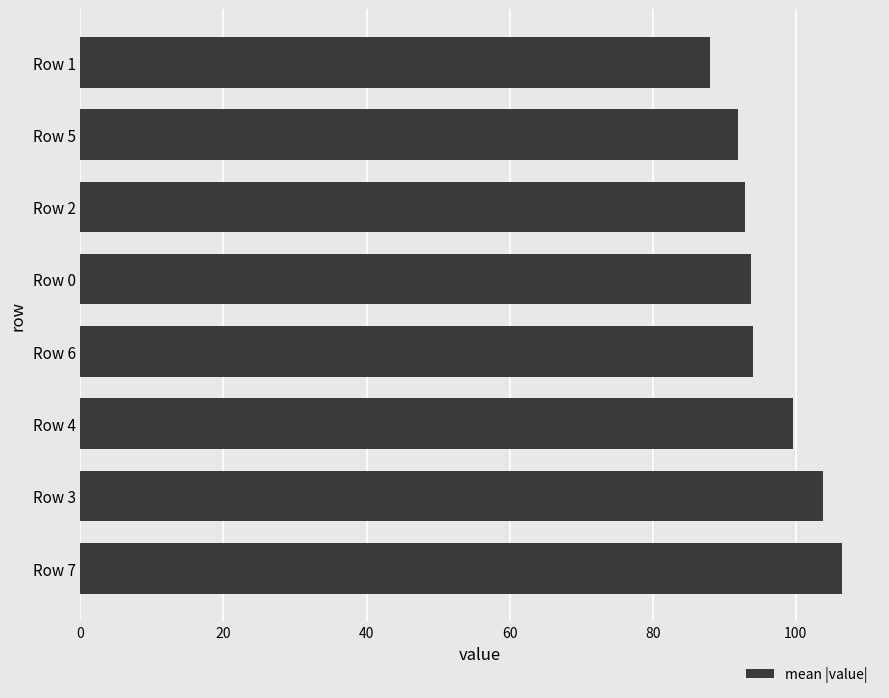

Which has a higher value, Row 1 or Row 6?

Row 6